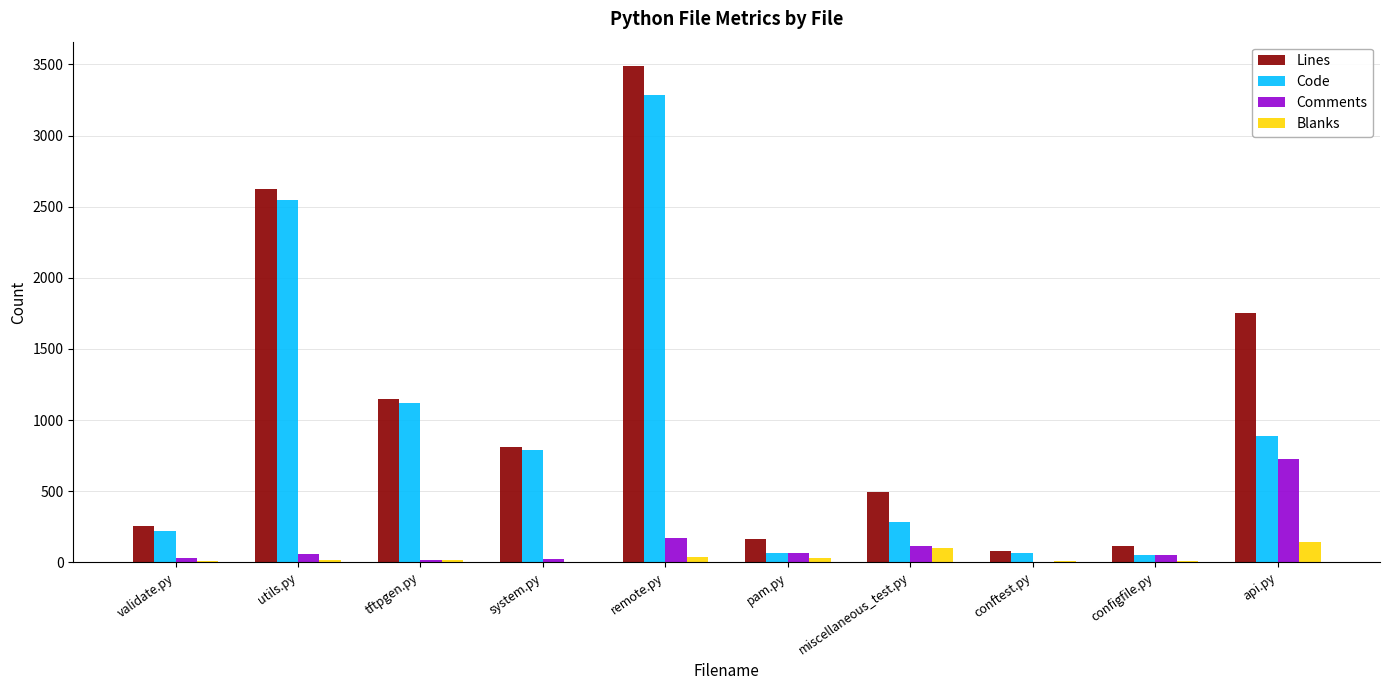

Which series has the largest range (max minus min)?

Lines